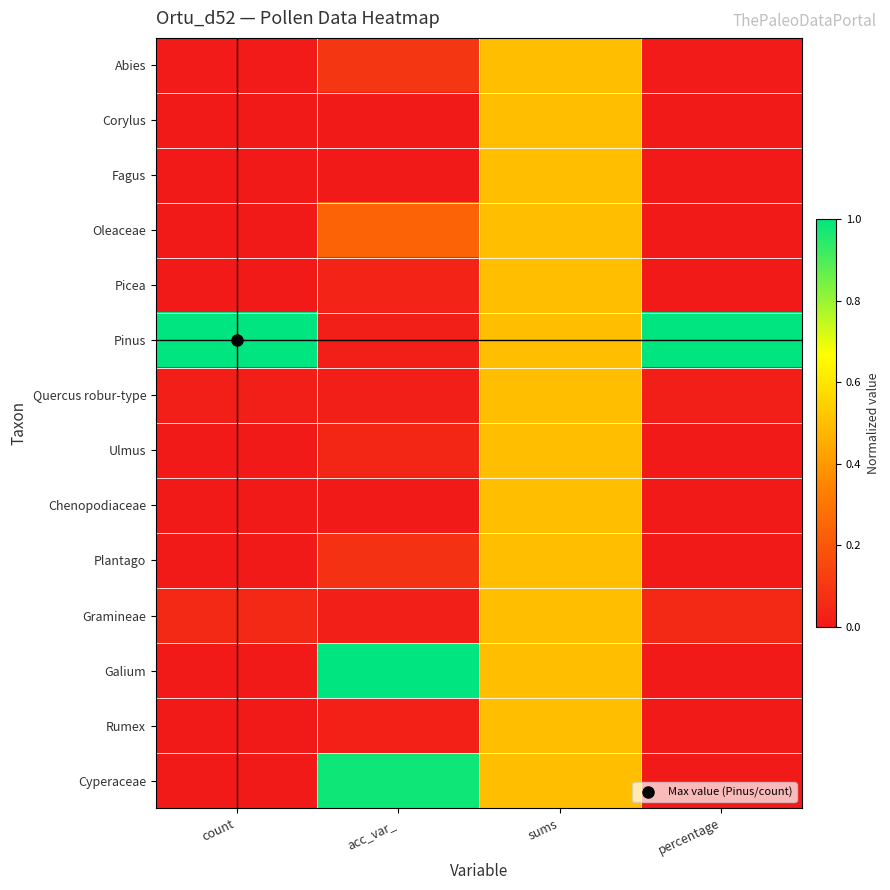

Reading left to right, extract all data points from this chart.

Abies: count=0.0	acc_var_=0.1	sums=0.5	percentage=0.0
Corylus: count=0.0	acc_var_=0.0	sums=0.5	percentage=0.0
Fagus: count=0.0	acc_var_=0.0	sums=0.5	percentage=0.0
Oleaceae: count=0.0	acc_var_=0.2	sums=0.5	percentage=0.0
Picea: count=0.0	acc_var_=0.0	sums=0.5	percentage=0.0
Pinus: count=1.0	acc_var_=0.0	sums=0.5	percentage=1.0
Quercus robur-type: count=0.0	acc_var_=0.0	sums=0.5	percentage=0.0
Ulmus: count=0.0	acc_var_=0.0	sums=0.5	percentage=0.0
Chenopodiaceae: count=0.0	acc_var_=0.0	sums=0.5	percentage=0.0
Plantago: count=0.0	acc_var_=0.1	sums=0.5	percentage=0.0
Gramineae: count=0.1	acc_var_=0.0	sums=0.5	percentage=0.1
Galium: count=0.0	acc_var_=1.0	sums=0.5	percentage=0.0
Rumex: count=0.0	acc_var_=0.0	sums=0.5	percentage=0.0
Cyperaceae: count=0.0	acc_var_=1.0	sums=0.5	percentage=0.0